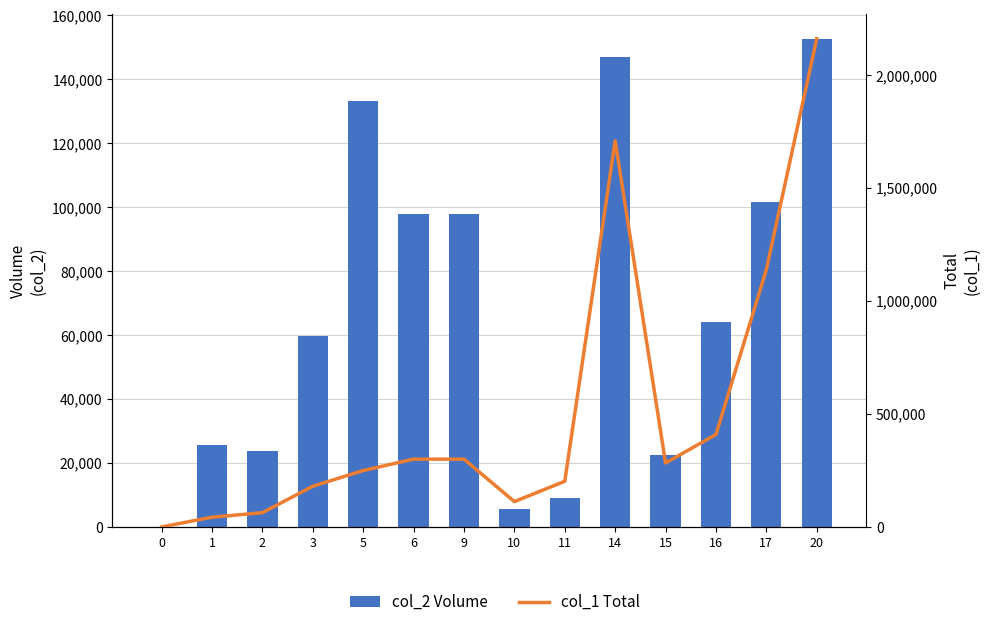

Where is col_2 Volume nearest to the value 76335?

16